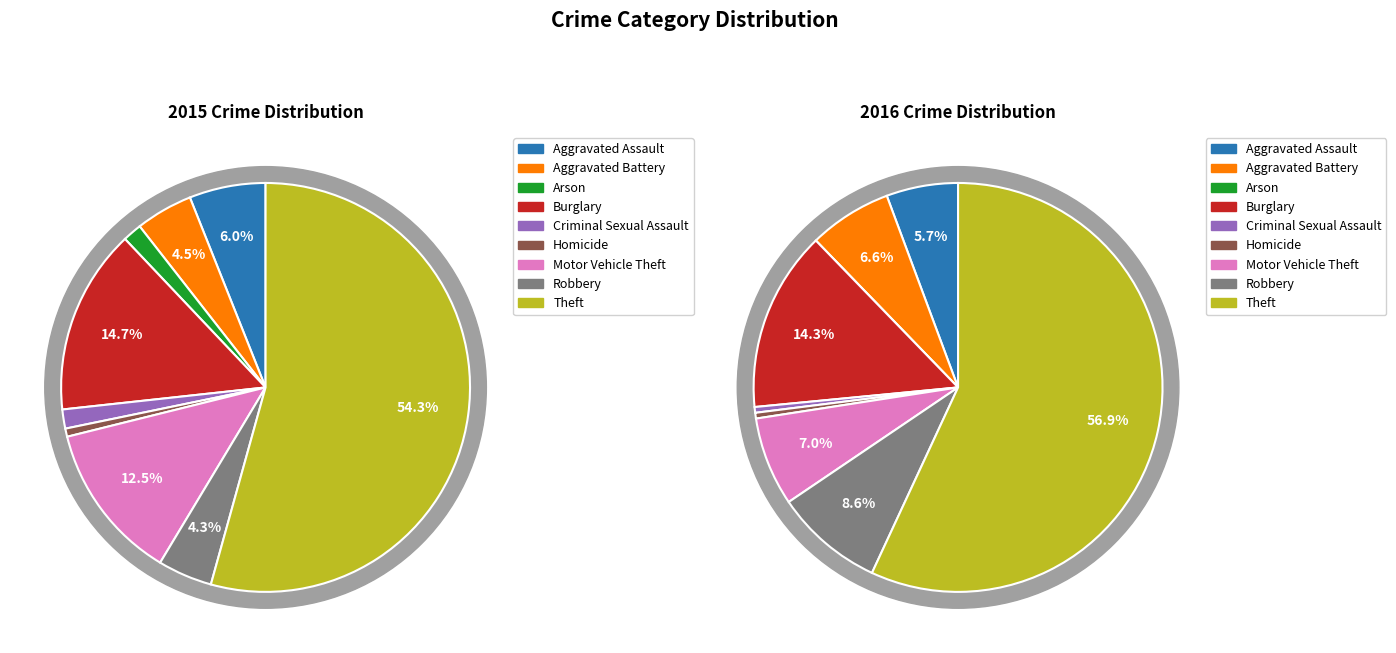

To the nearest percent, what is the difference between the Homicide and Criminal Sexual Assault slice percentages?

1%